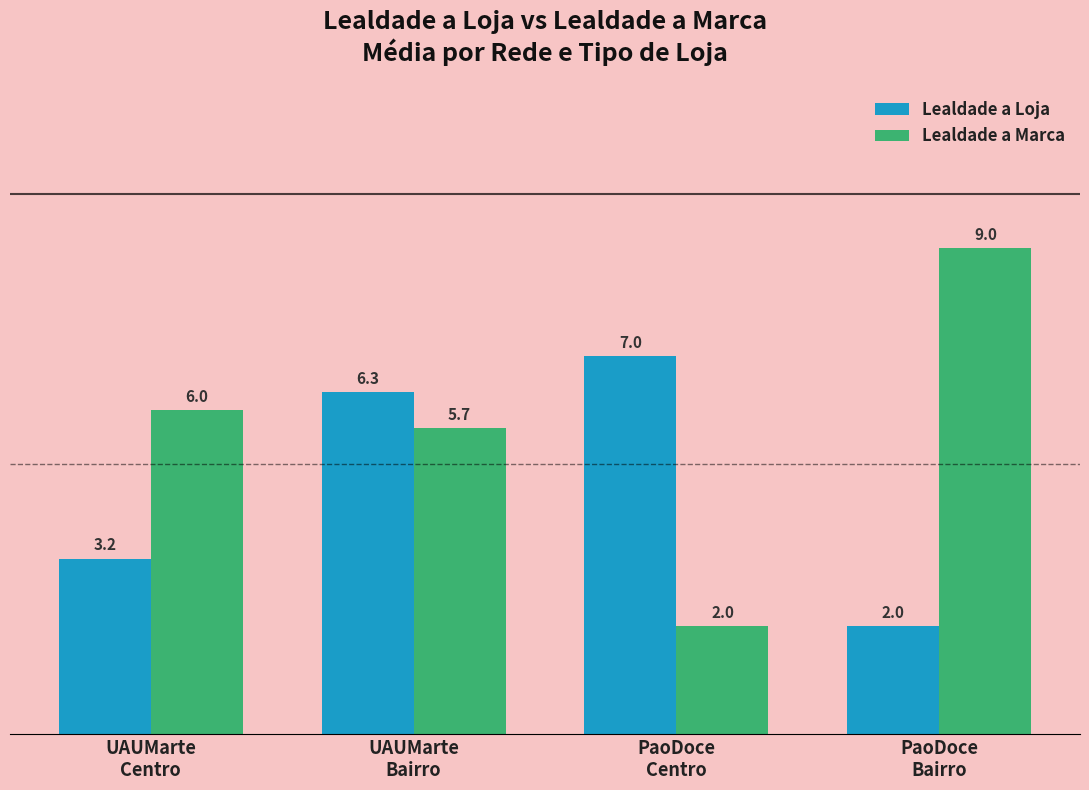

Which category has the highest value across all series?

PaoDoce
Bairro